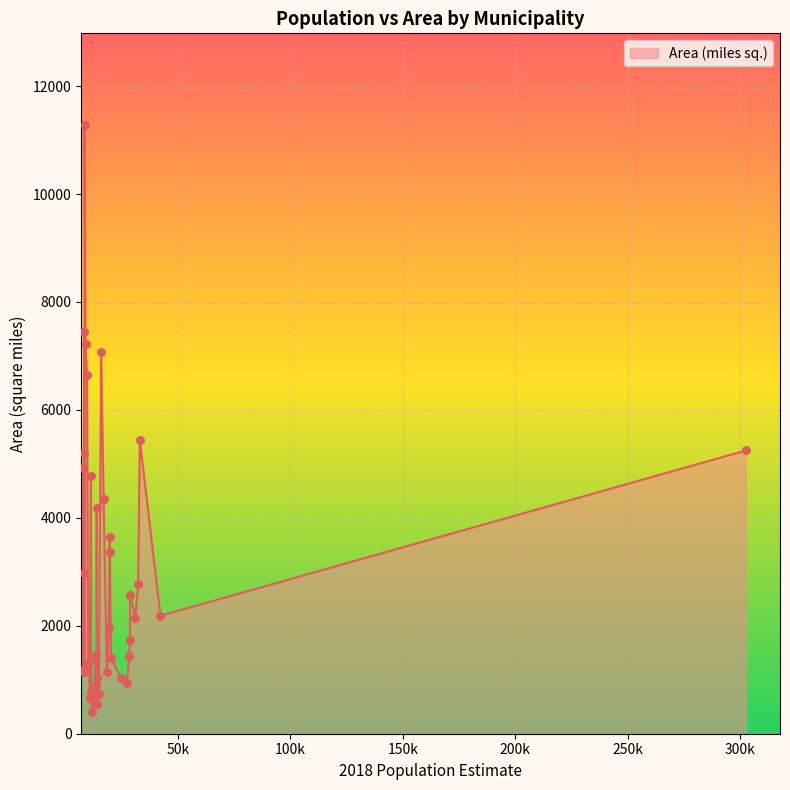

What is the smallest value displayed?

410.5